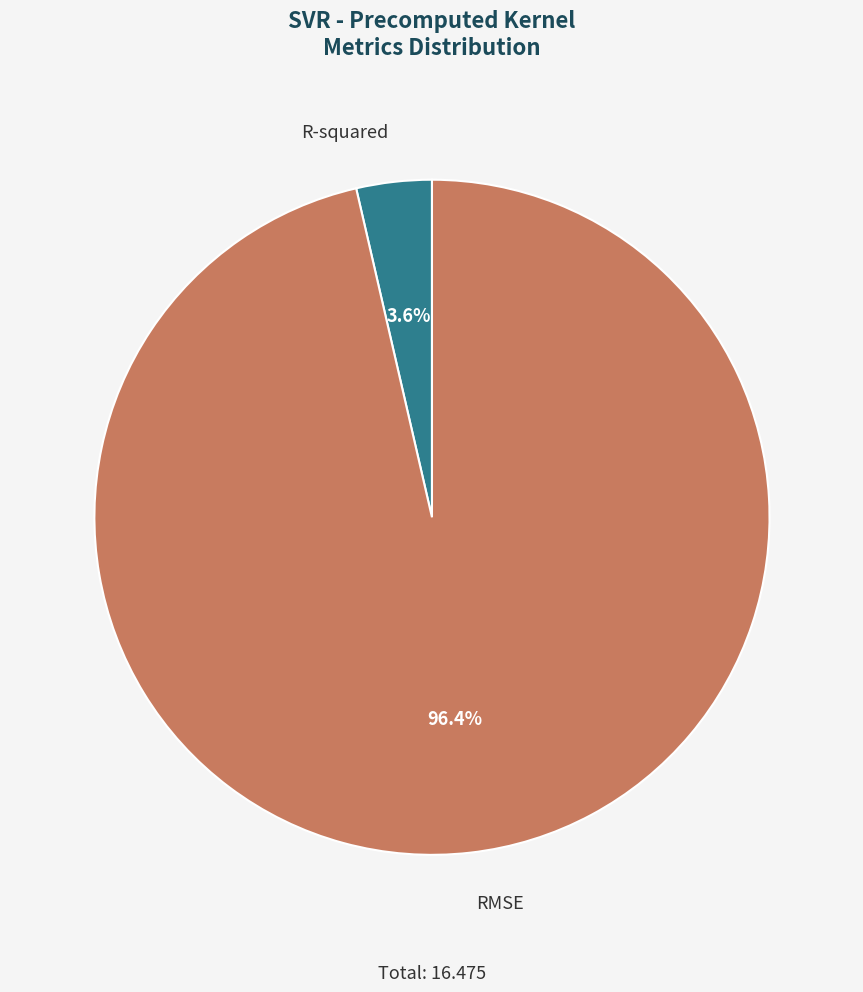

How many segments does this pie chart have?

2